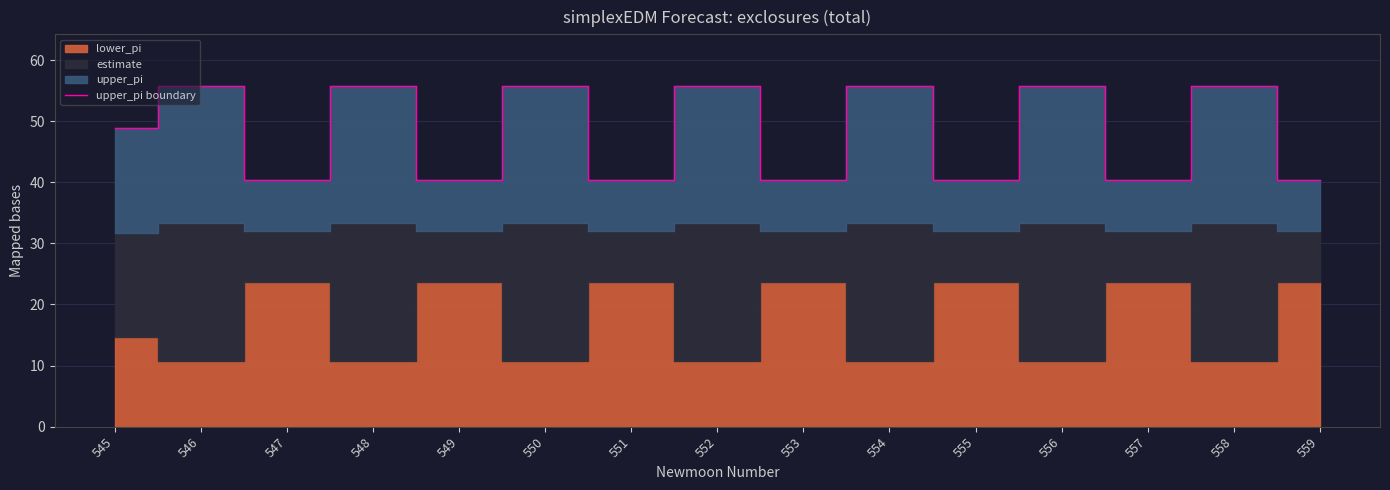

How many interior local valleys (lower than both neighbors) does the data have?

6